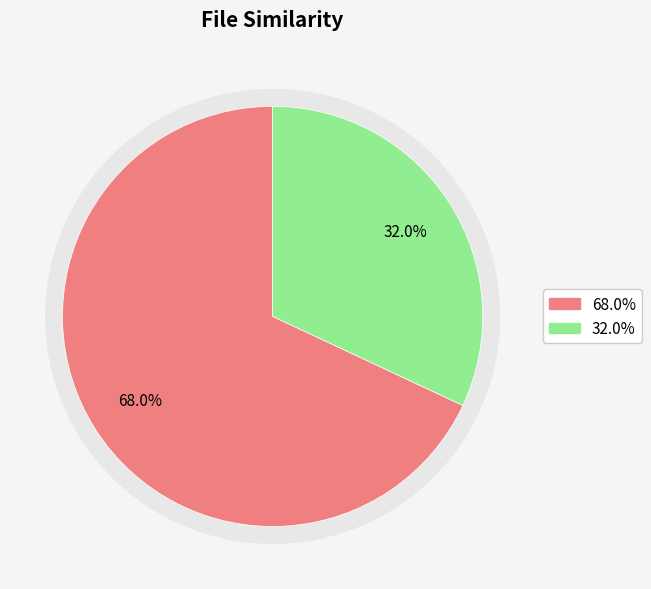

How many segments does this pie chart have?

2